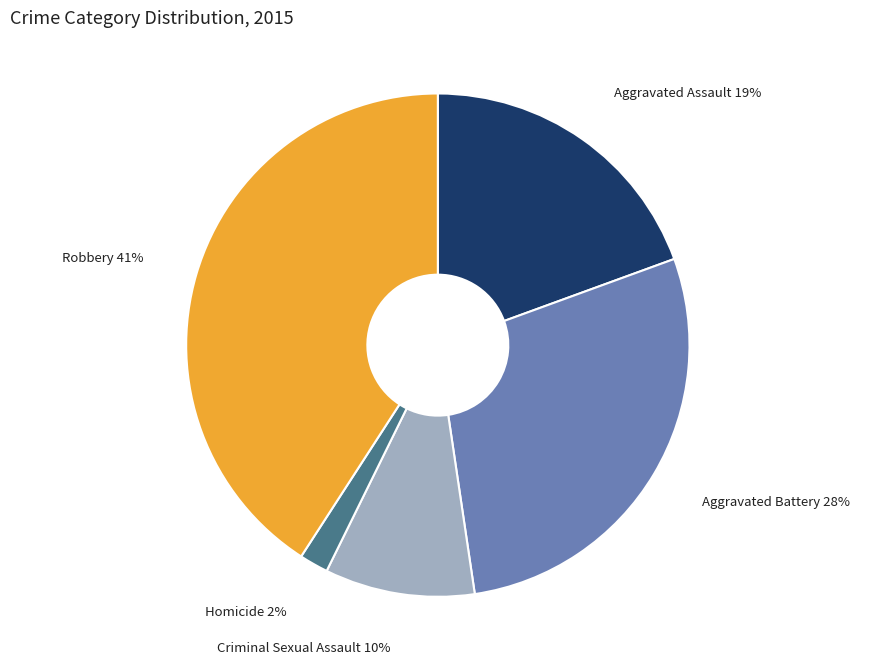

Which slice is the smallest?

Homicide